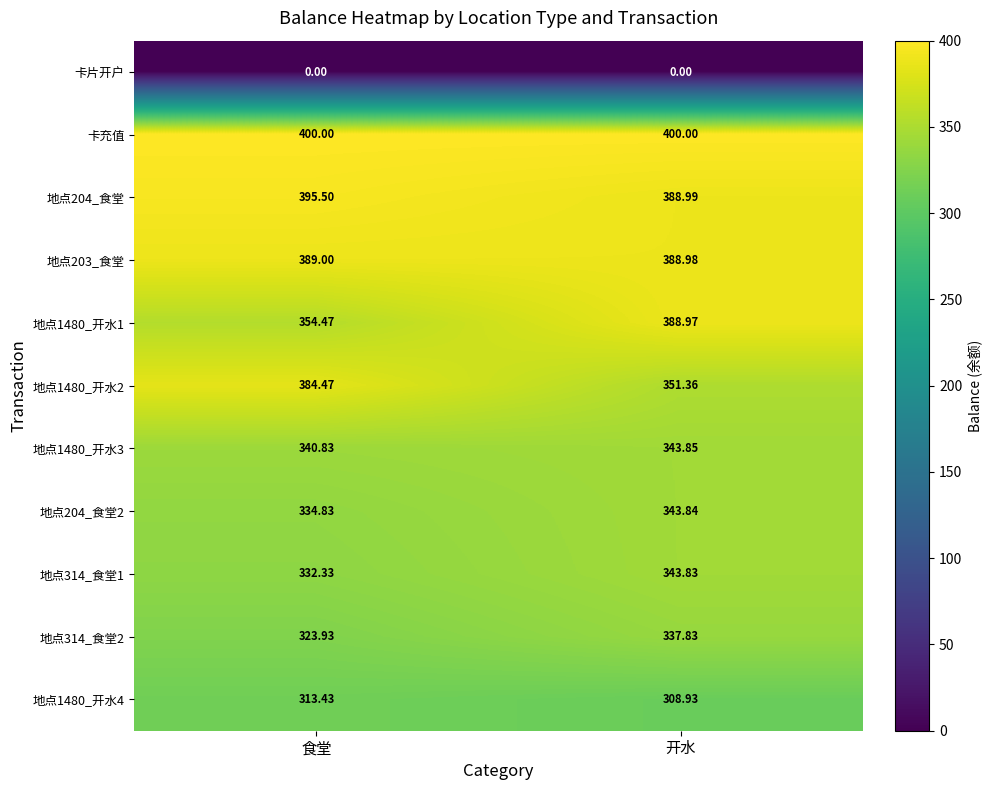

At which category is the sum across all series the highest?

开水